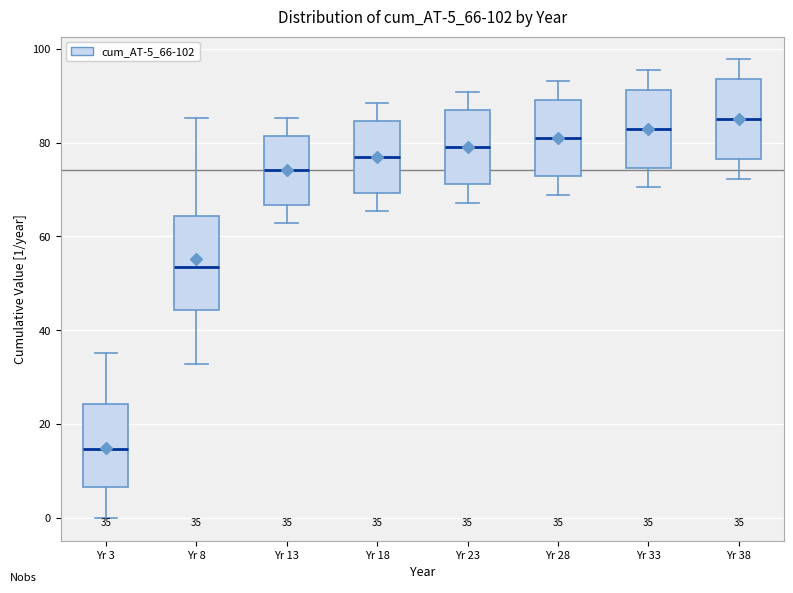

Which box has the lowest median line?

Yr 3